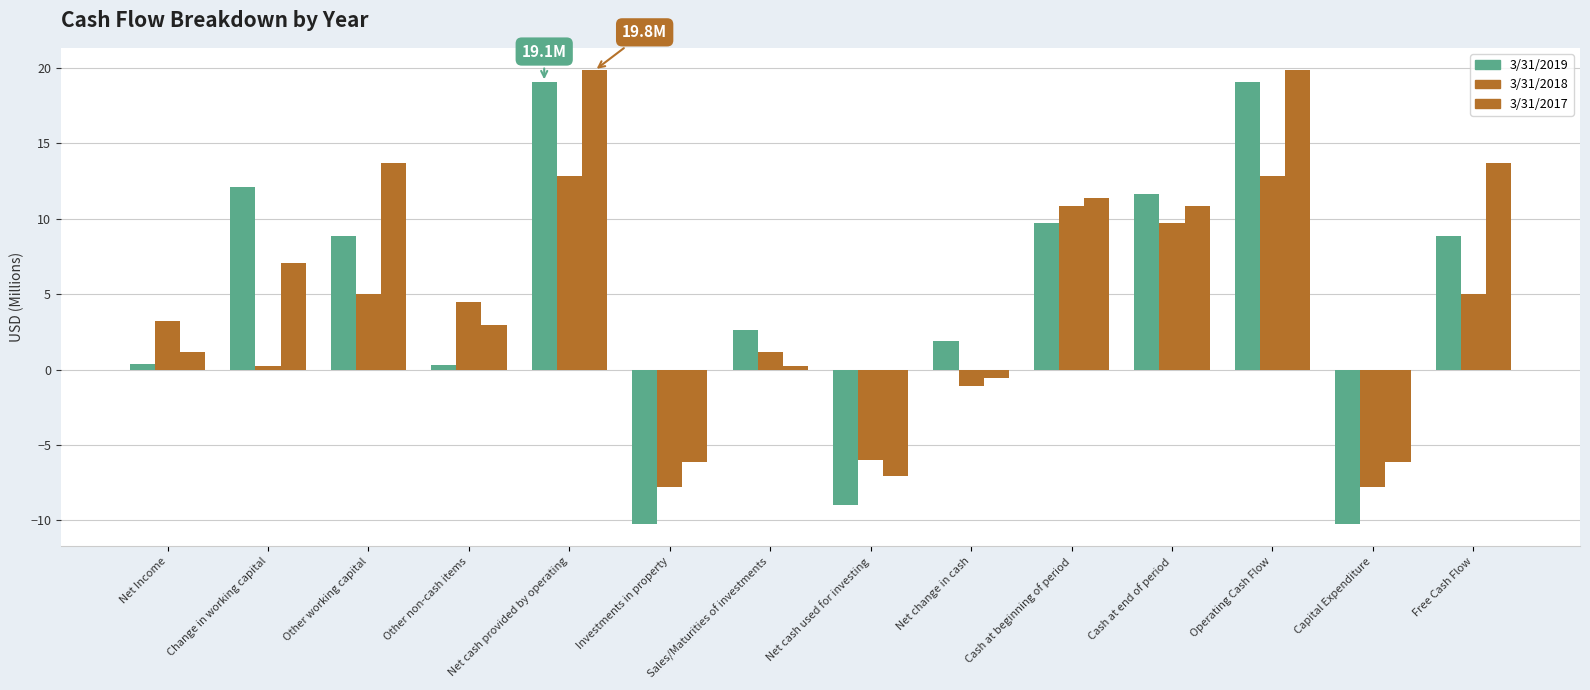

Does the chart contain stacked bars?

No